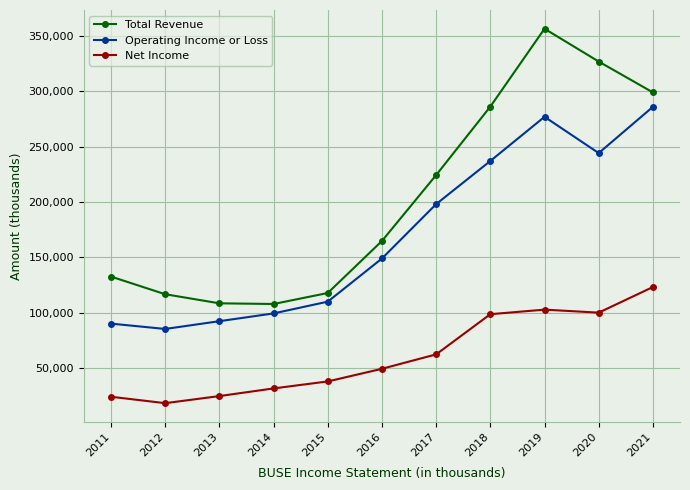

What is the minimum value shown in the chart?

18700